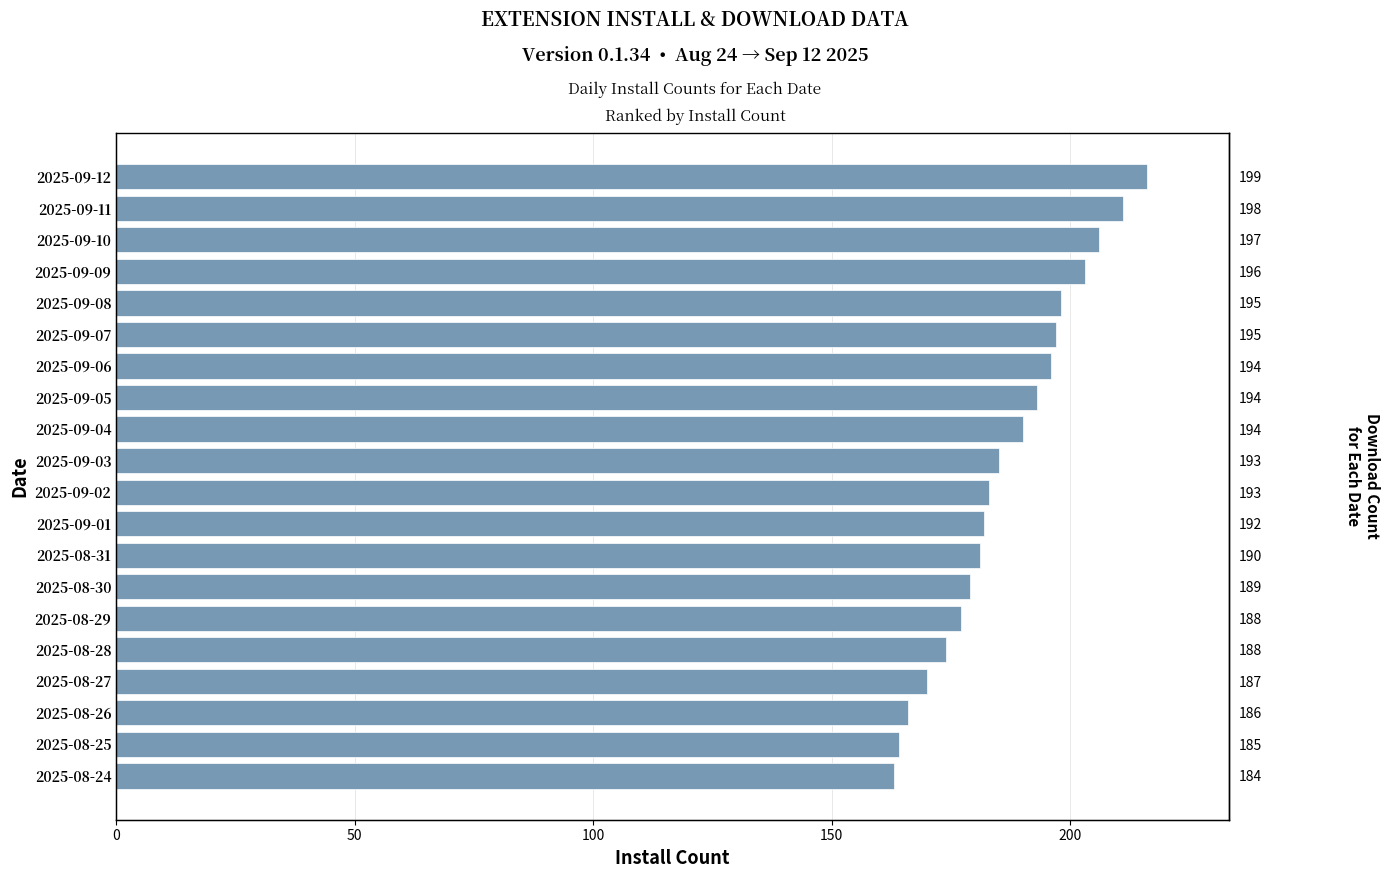

The value at 2025-09-11 is 211. True or false?

True